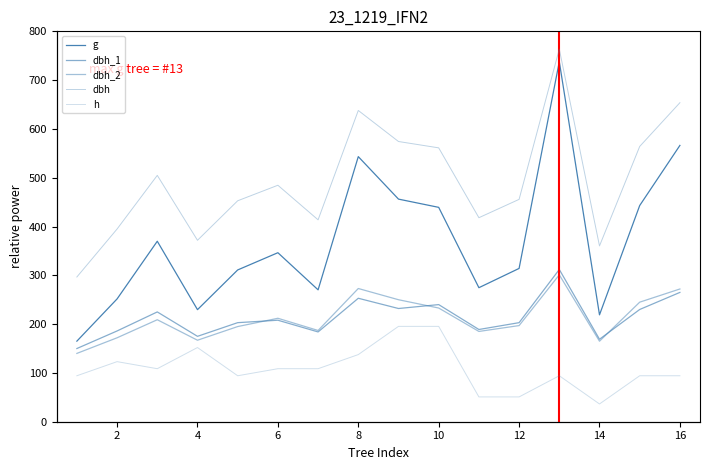

What is the difference between the maximum and second lowest values in the dbh_1 series?

143.0